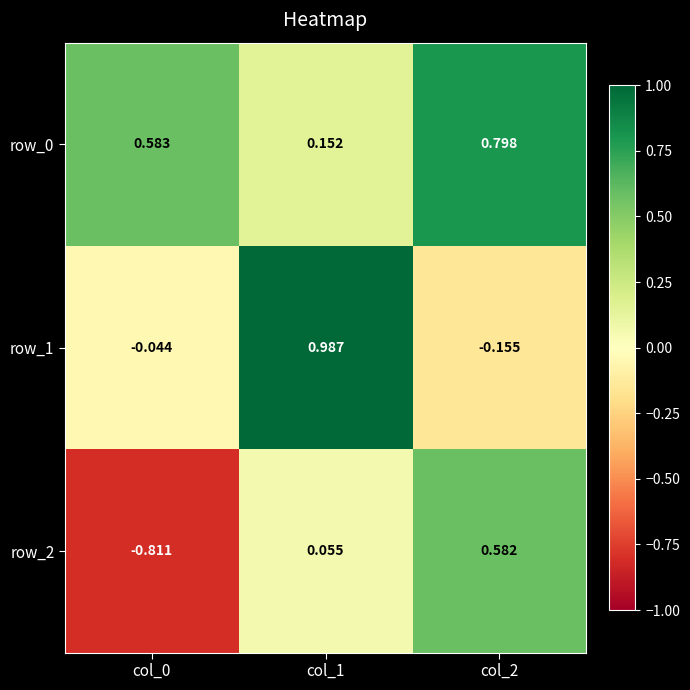

True or false: row_2 has a value of 0.9 at col_2.

False